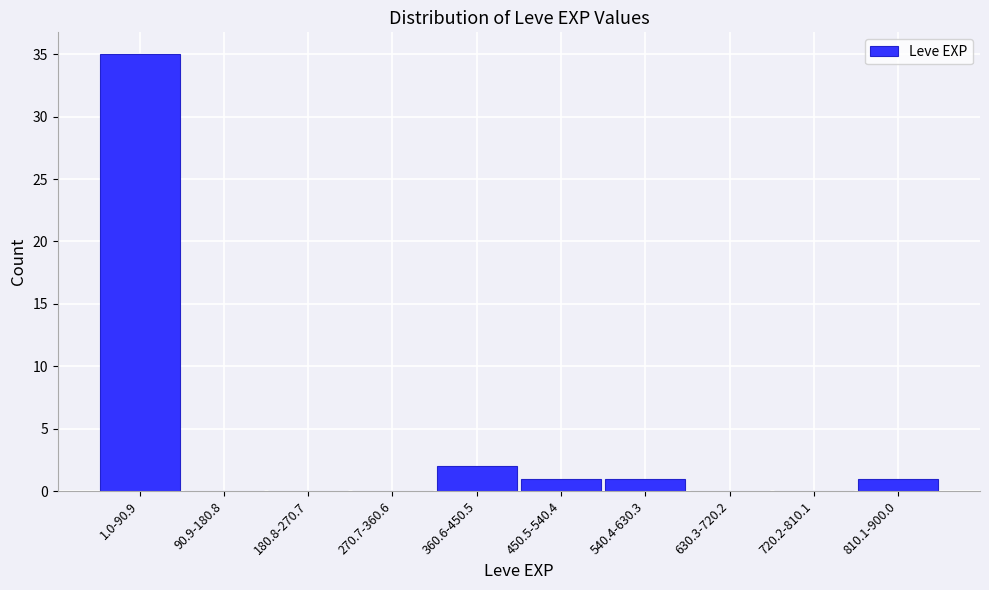

Reading right to left, list all the values displayed in this chart.

810.1-900.0=1	720.2-810.1=0	630.3-720.2=0	540.4-630.3=1	450.5-540.4=1	360.6-450.5=2	270.7-360.6=0	180.8-270.7=0	90.9-180.8=0	1.0-90.9=35